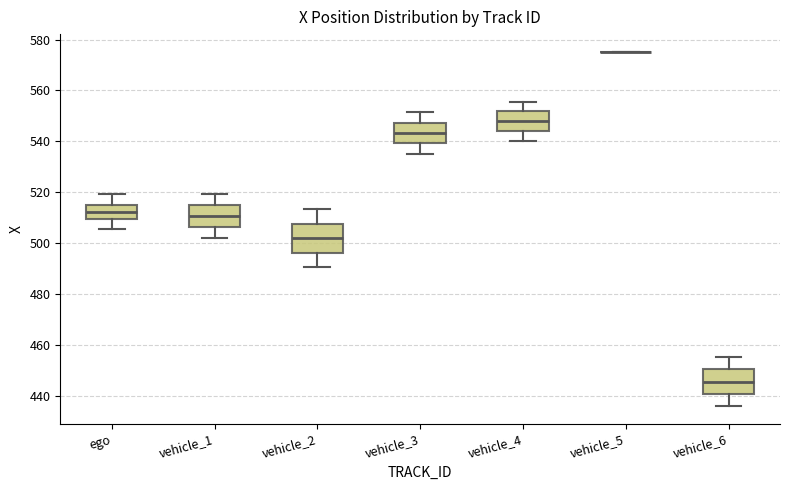

Reading left to right, read every box against the y-axis: the position of its median line, the range the box covers, and the ends of its whiskers. The values are not printed on the chart, so give them approximately, as read against the axis.

ego: median 512, box 510 to 514, whiskers 506 to 520
vehicle_1: median 510, box 506 to 514, whiskers 502 to 520
vehicle_2: median 502, box 496 to 508, whiskers 490 to 514
vehicle_3: median 544, box 540 to 548, whiskers 536 to 552
vehicle_4: median 548, box 544 to 552, whiskers 540 to 556
vehicle_5: box collapsed to a line at 576, whiskers 576 to 576
vehicle_6: median 446, box 440 to 450, whiskers 436 to 456